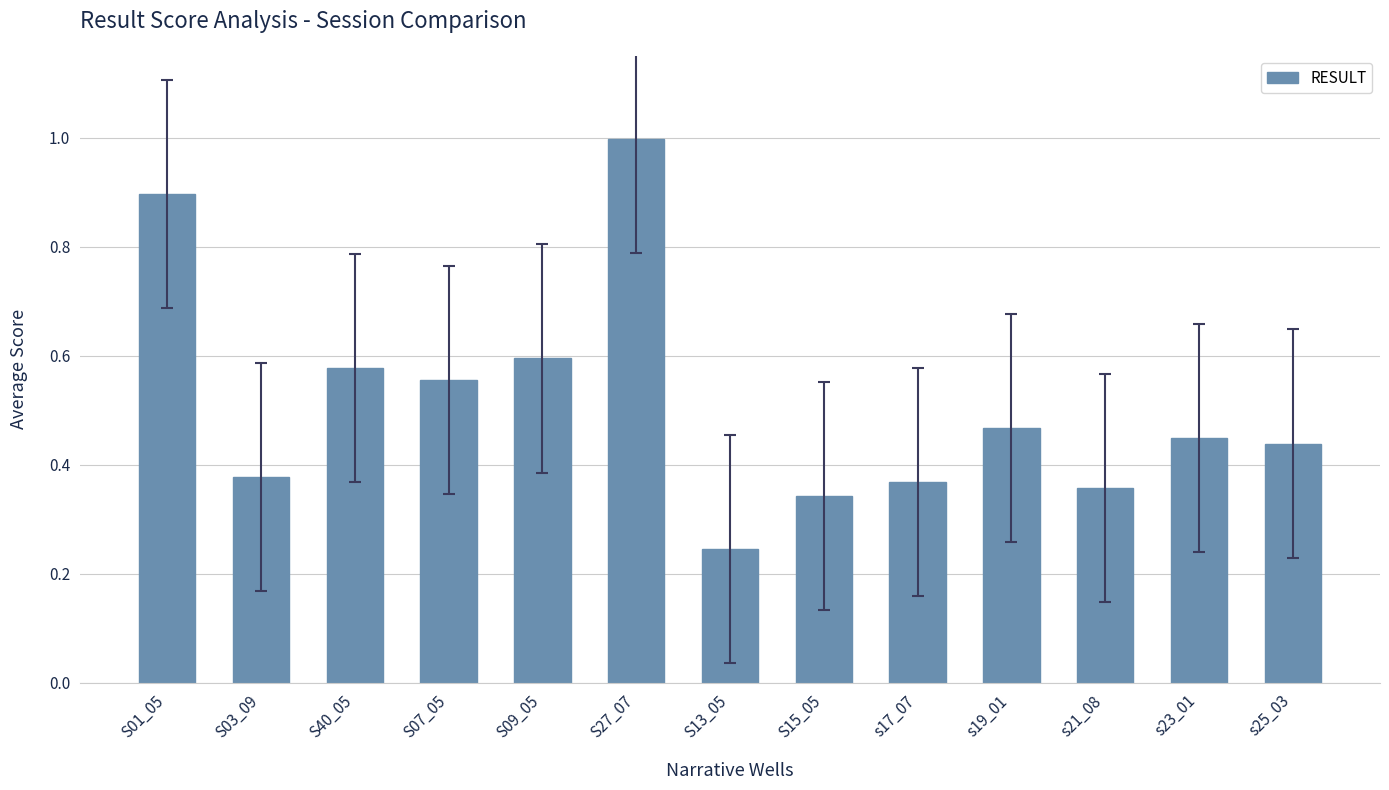

What is the label of the 5th bar from the left?

S09_05